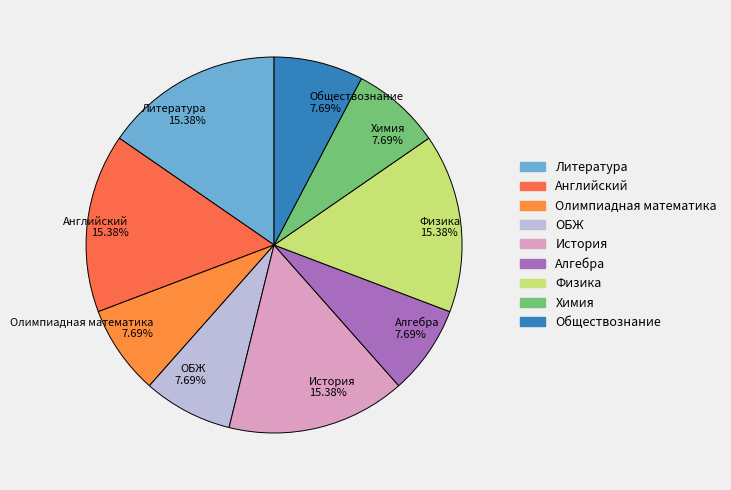

To the nearest percent, what is the difference between the largest and smallest slice percentages?

8%